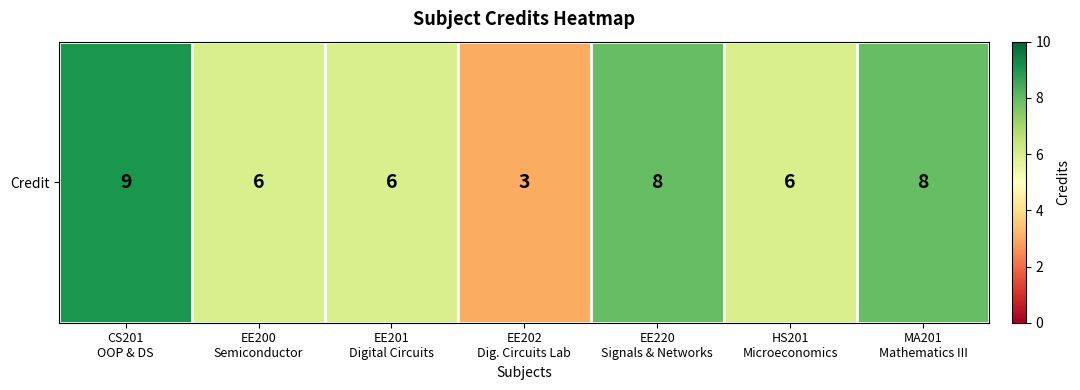

Where does the data first go above 6?

CS201
OOP & DS